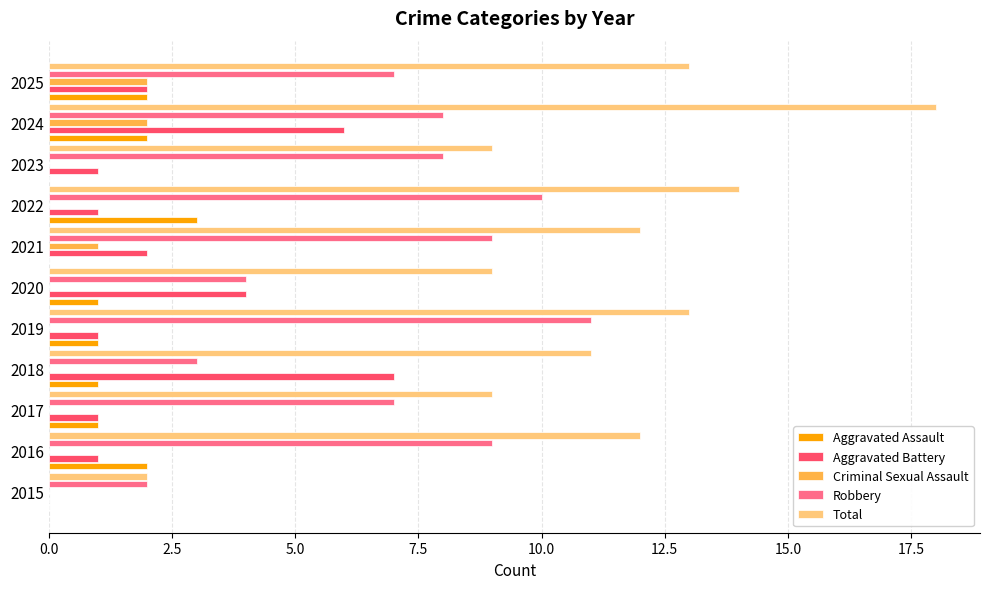

What value does the Total series have at 2023?

9